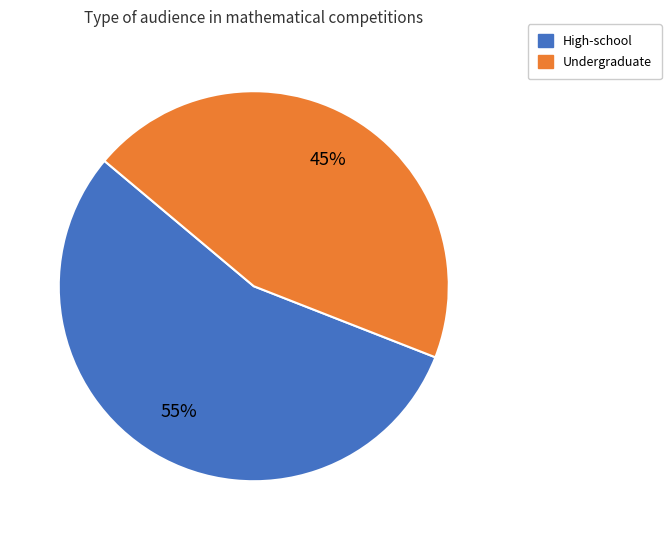

How many segments does this pie chart have?

2